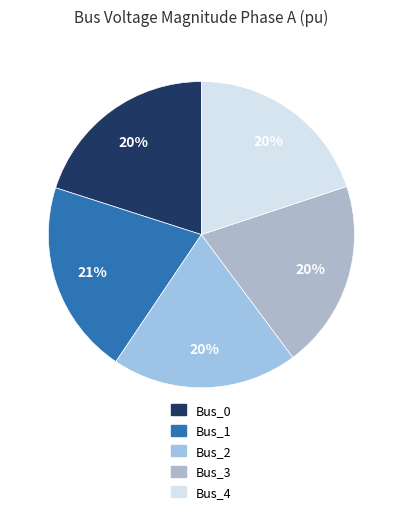

What is the total percentage of Bus_1 and Bus_4?

40.4%